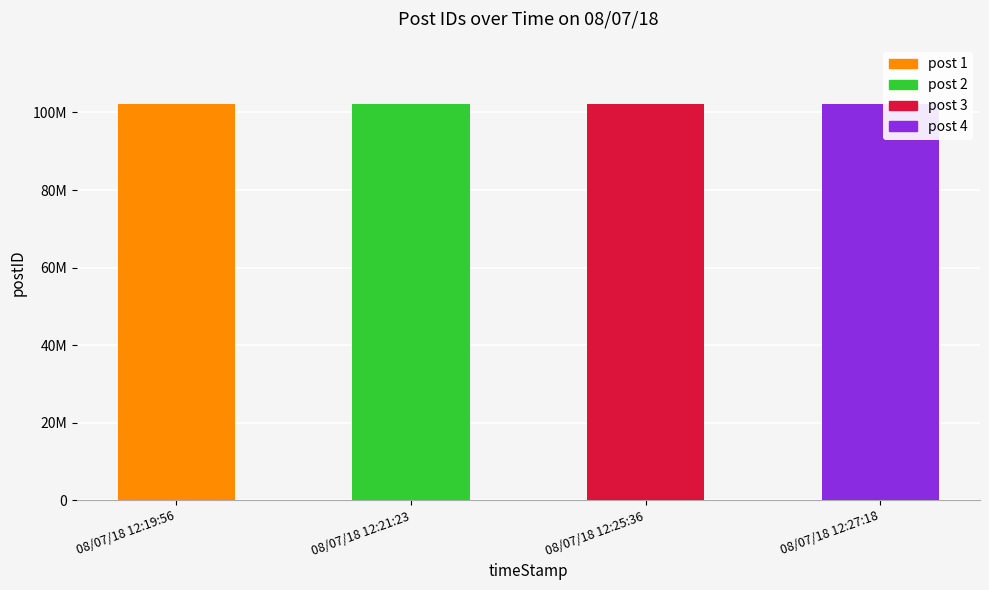

What is the ratio of the value at 08/07/18 12:27:18 to the value at 08/07/18 12:19:56?

1.0